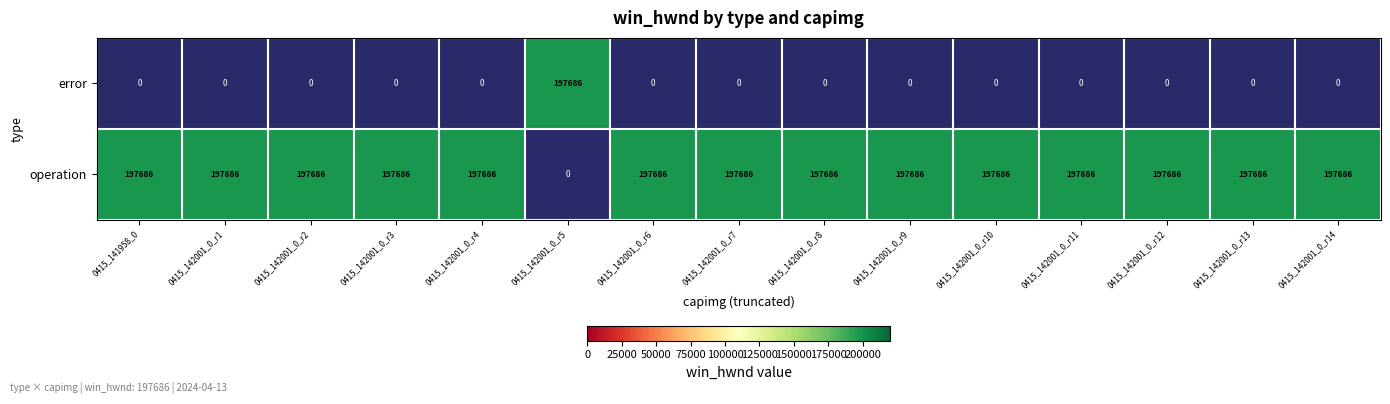

Is it true that operation equals 197686 at 0415_142001_0_r1?

True